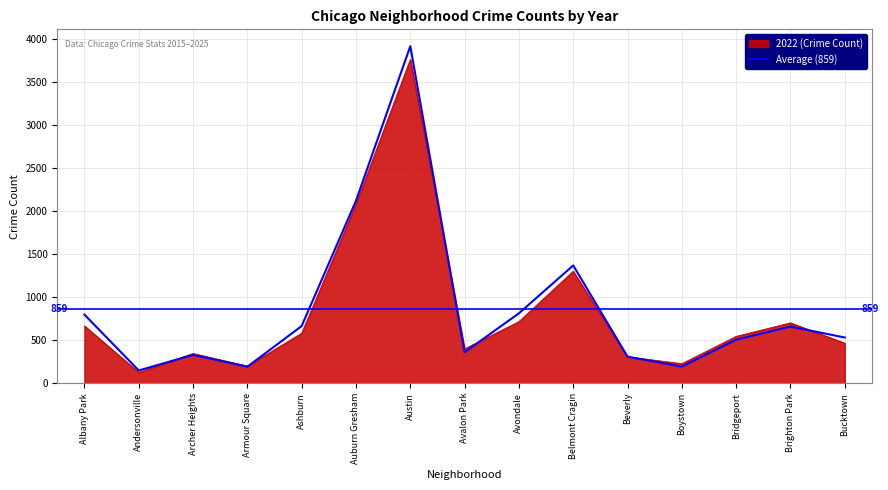

Count the number of categories in the chart.

15